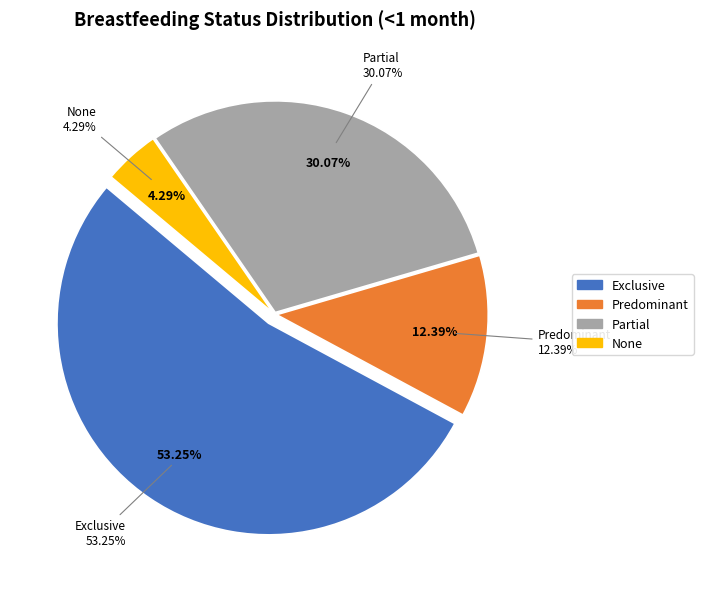

To the nearest percent, what portion does None represent?

4%